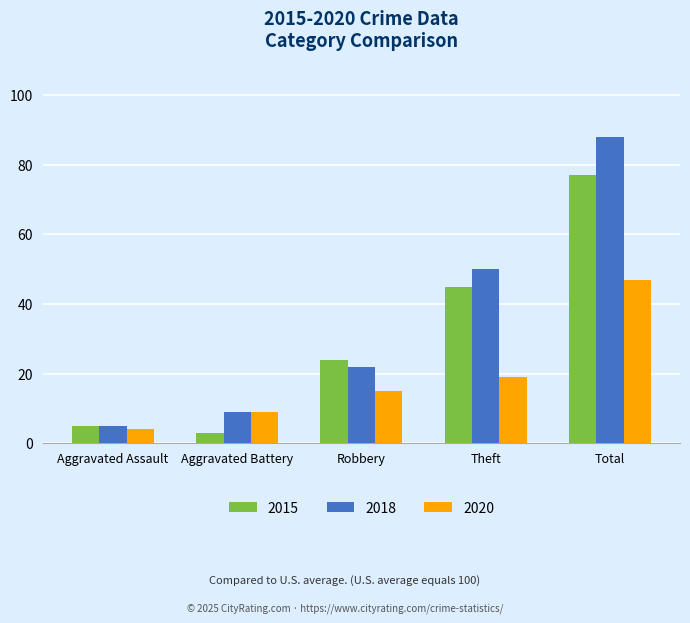

What is the difference between the maximum and minimum values in the 2015 series?

74